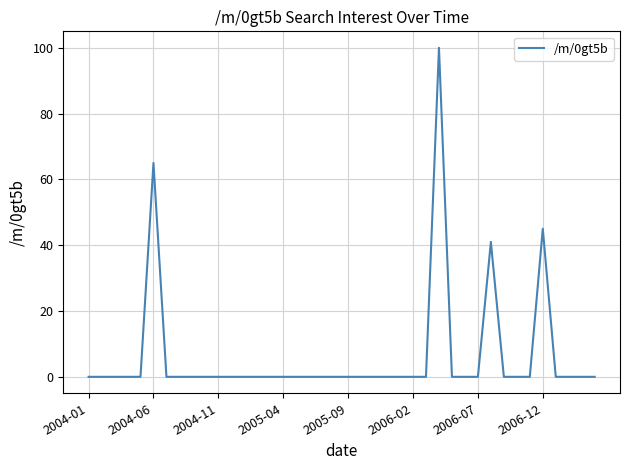

What is the difference between the maximum and minimum values?

100